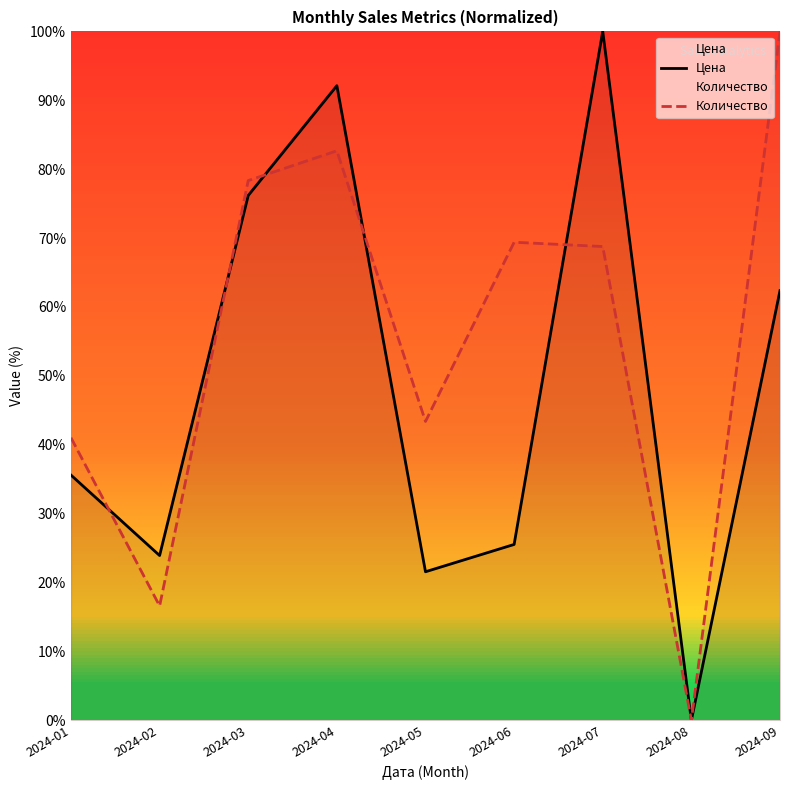

Where is Цена nearest to the value 50?

2024-09